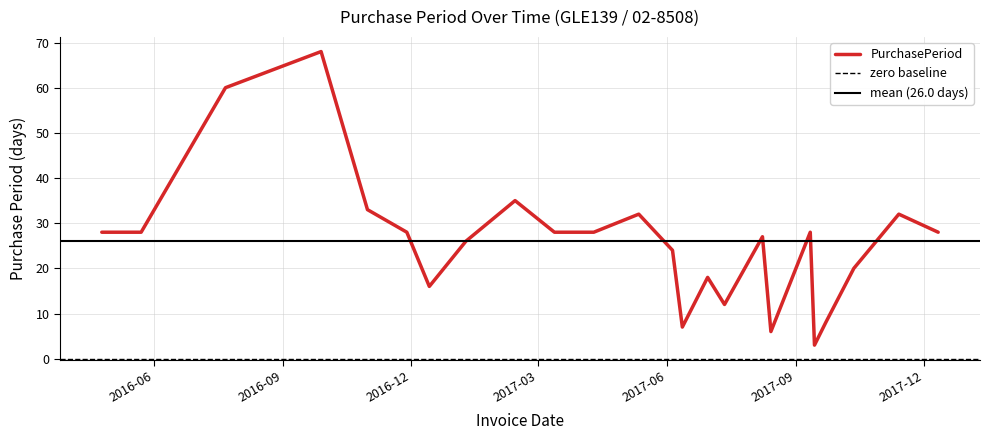

What position from the right is 2017-09-14?

5